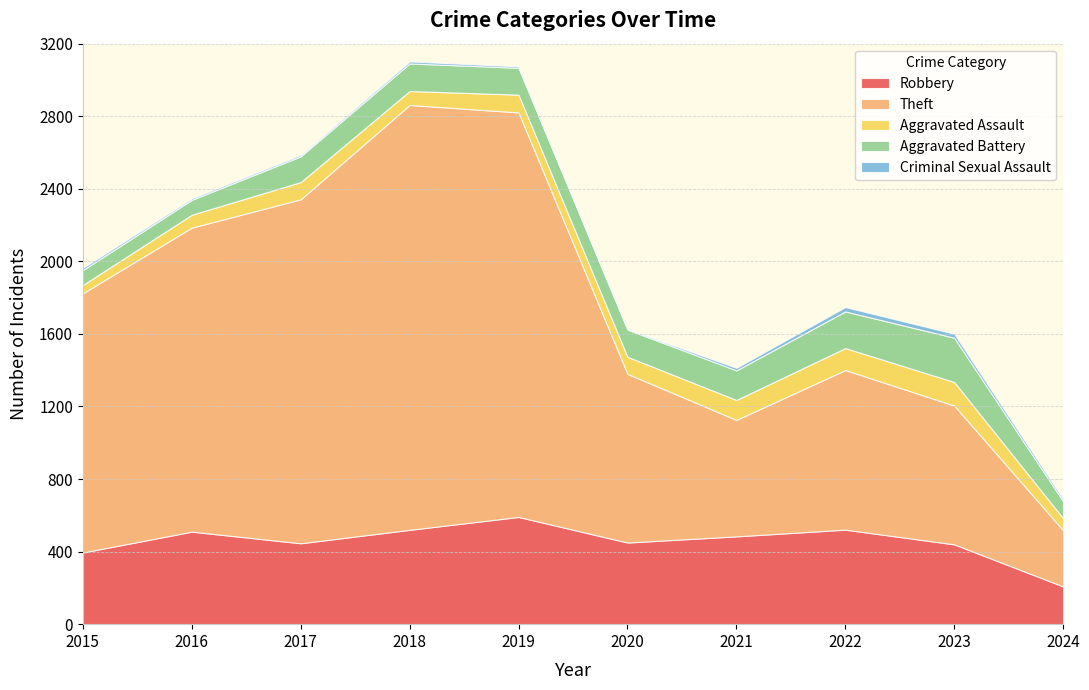

Count the number of data series in this chart.

5